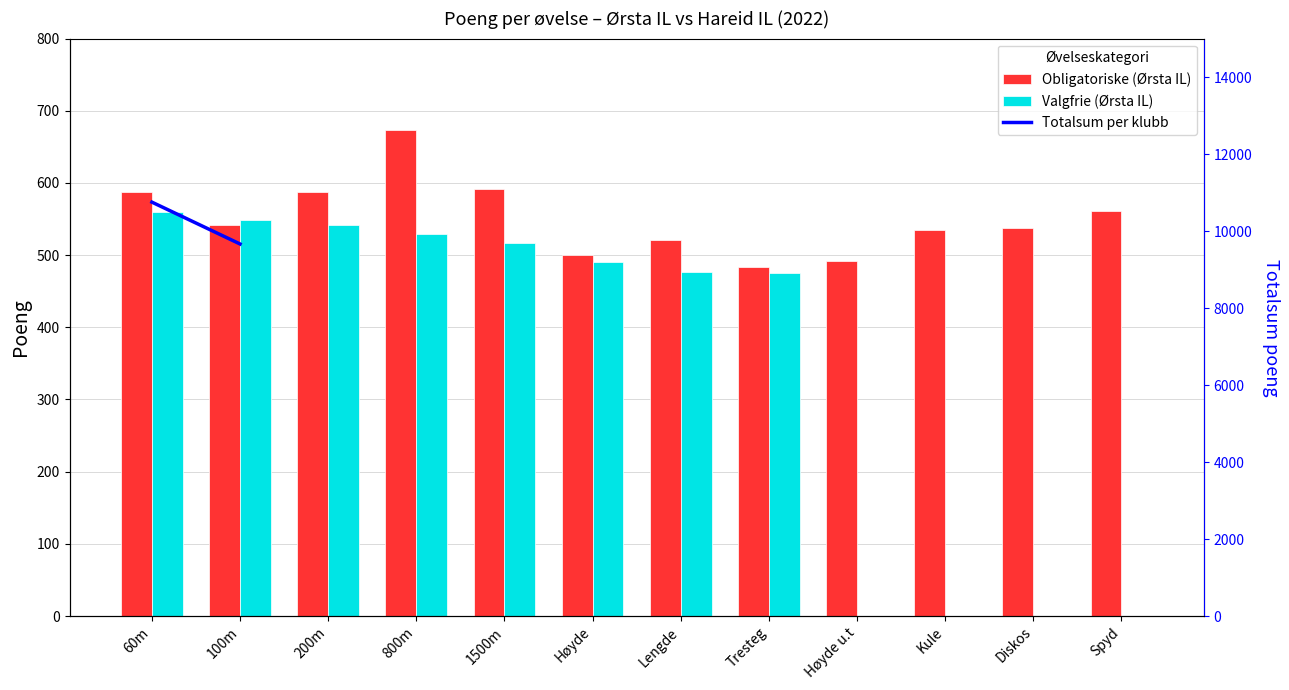

Read the Obligatoriske value at Høyde u.t.

492